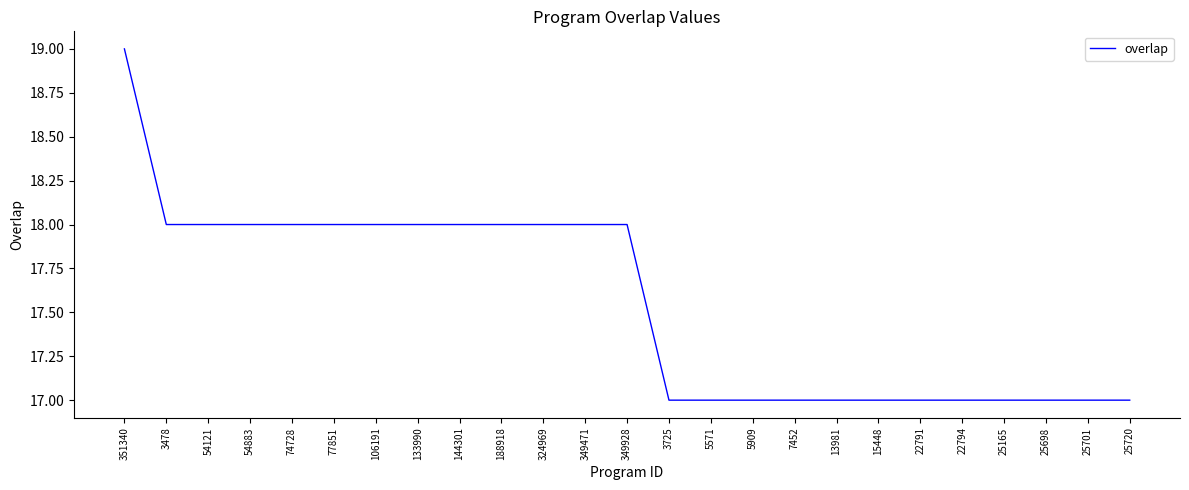

What position from the right is 5909?

10